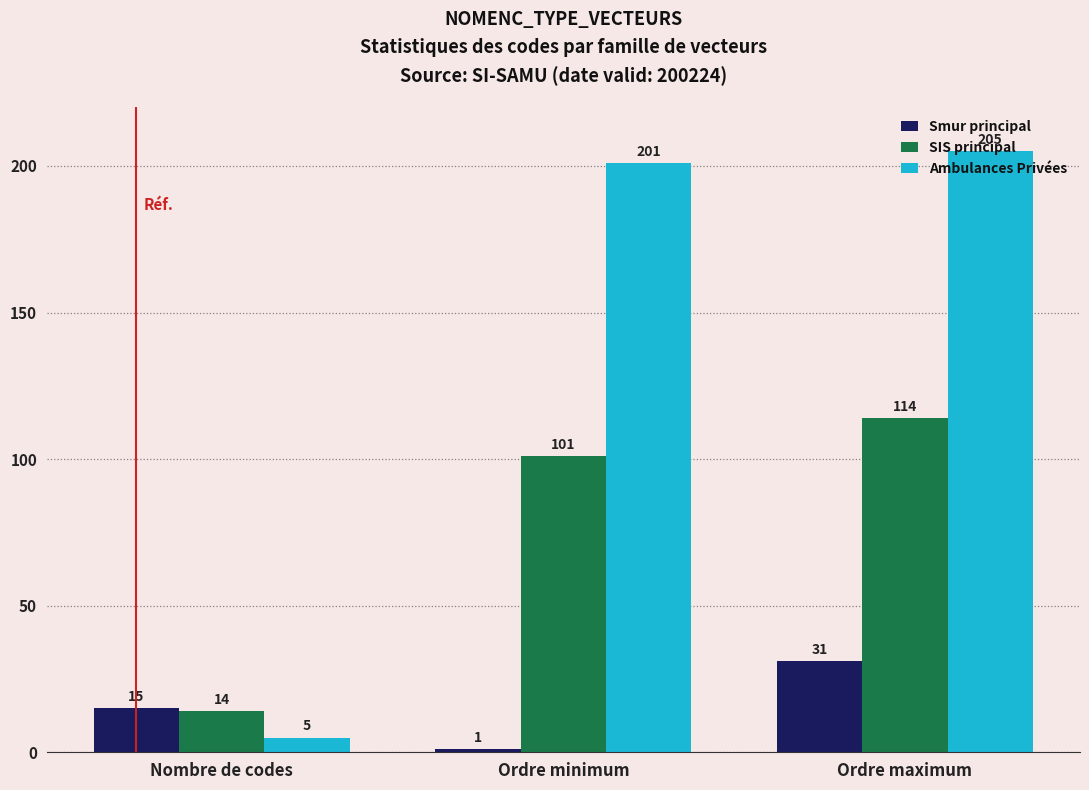

What is the maximum value for Ambulances Privées?

205